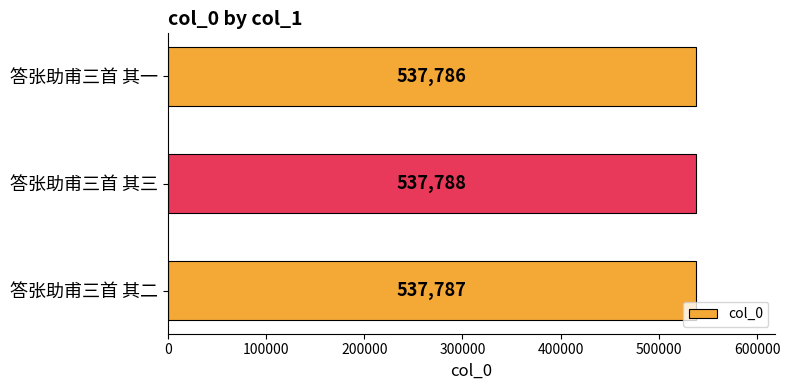

List the labels in order of value, smallest first.

答张助甫三首 其一, 答张助甫三首 其二, 答张助甫三首 其三